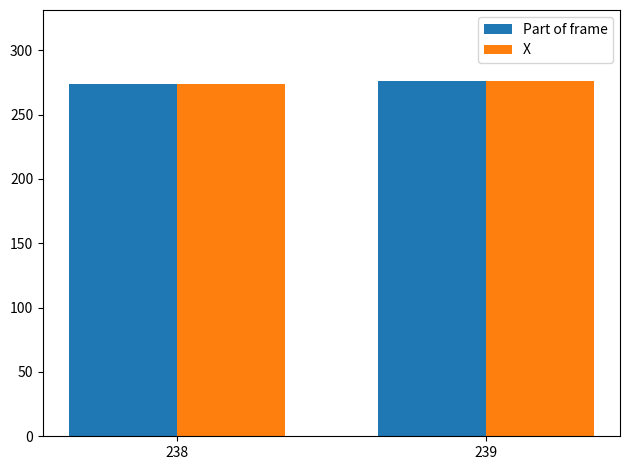

What is the total value across all series at 239?

552